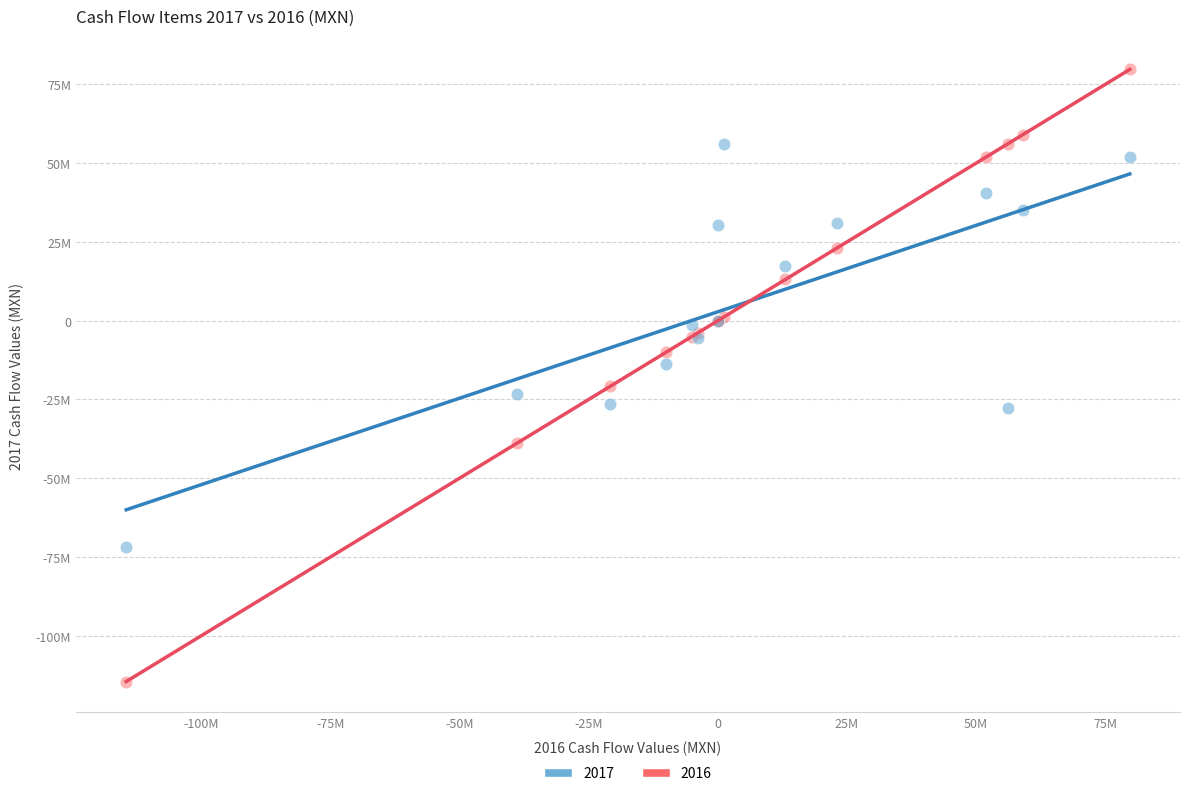

What are all the series names shown in the legend?

2017, 2016